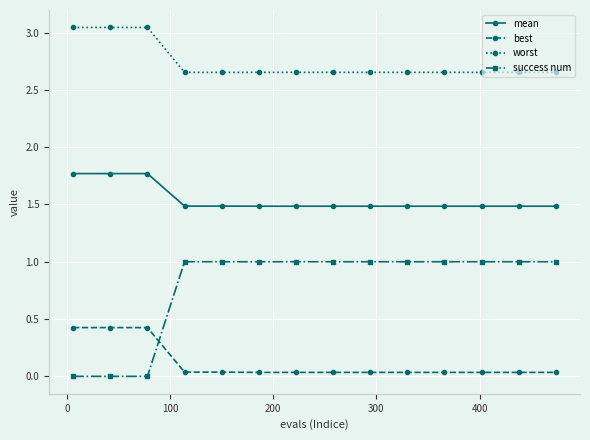

Which series has the largest total across all categories?

worst